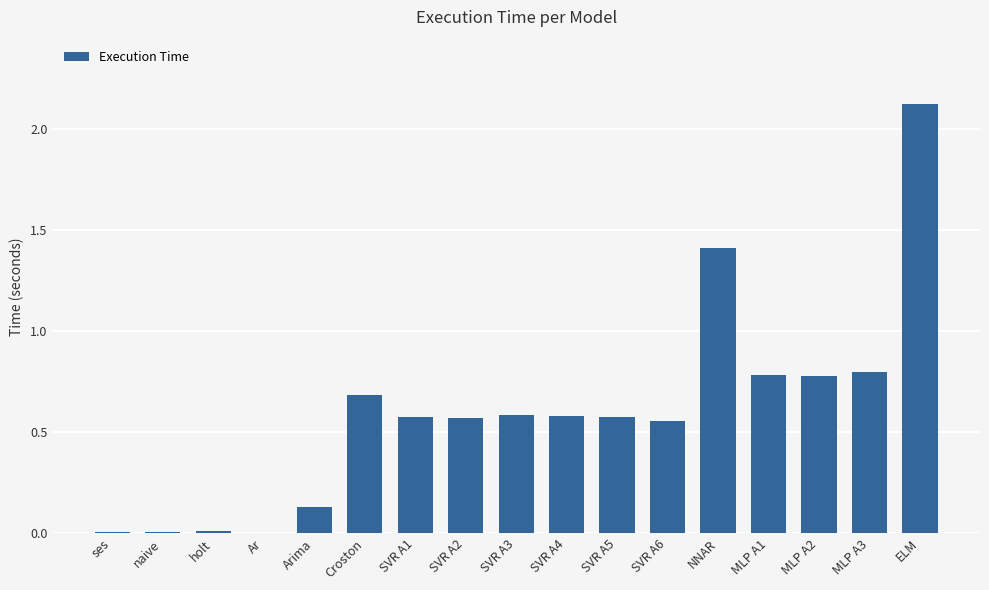

Which label corresponds to the largest value in the chart?

ELM